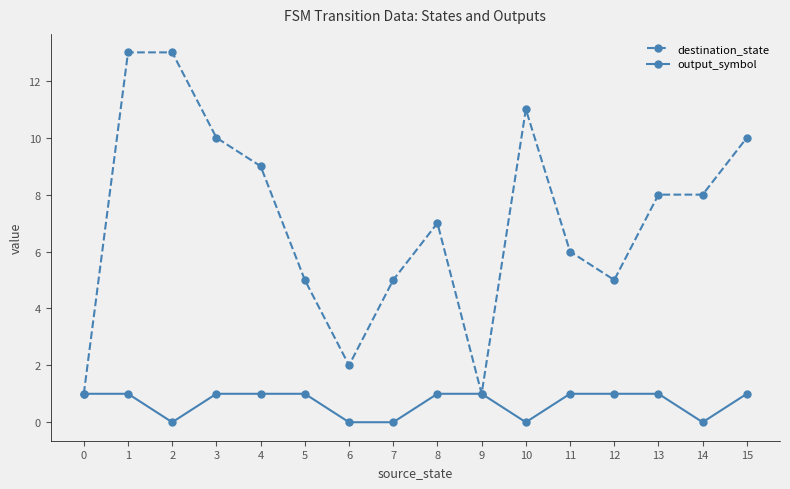

What is the average value of the output_symbol series?

1